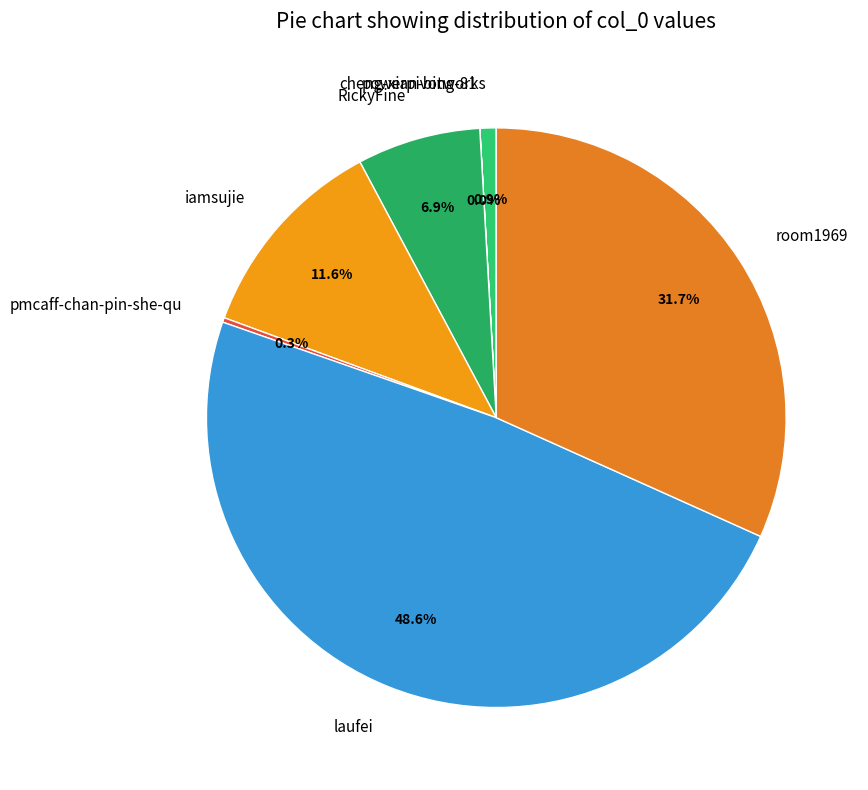

To the nearest percent, what is the average slice percentage?

14%